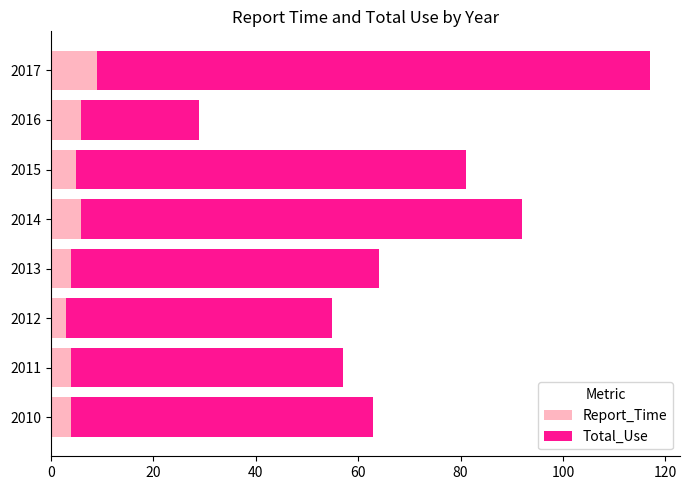

Read the Report_Time value at 2014.

6